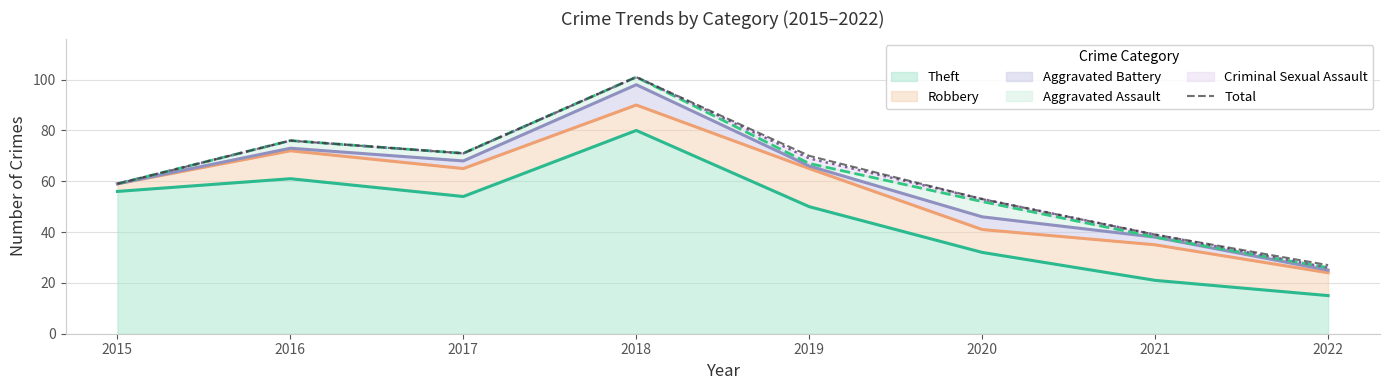

What is the maximum value shown in the chart?

101